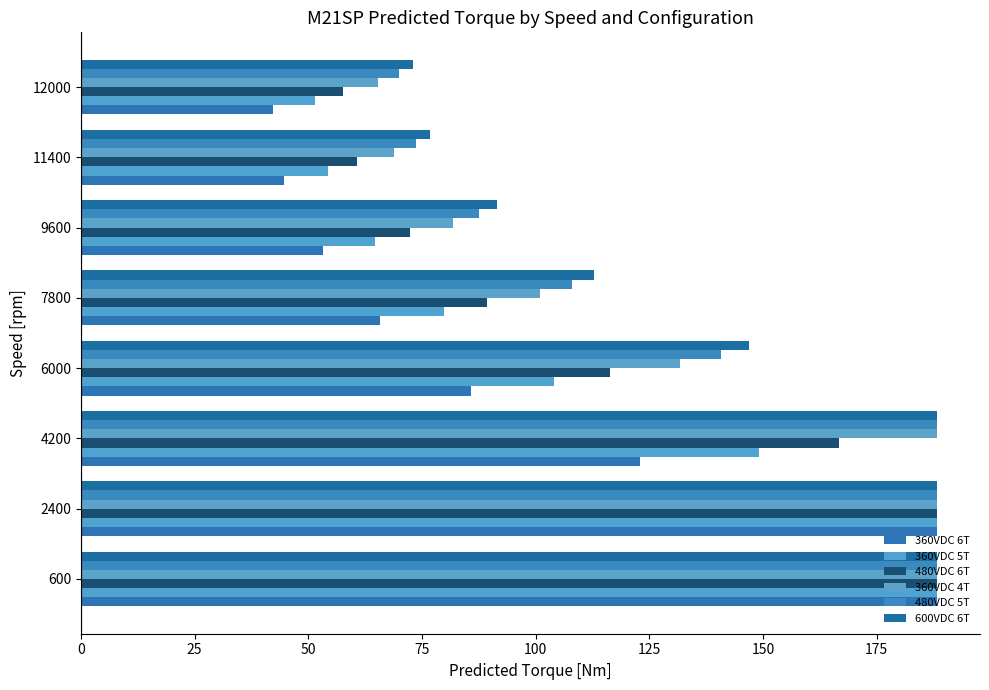

What is the value of the 480VDC 5T bar at the 1st from the left?

188.3